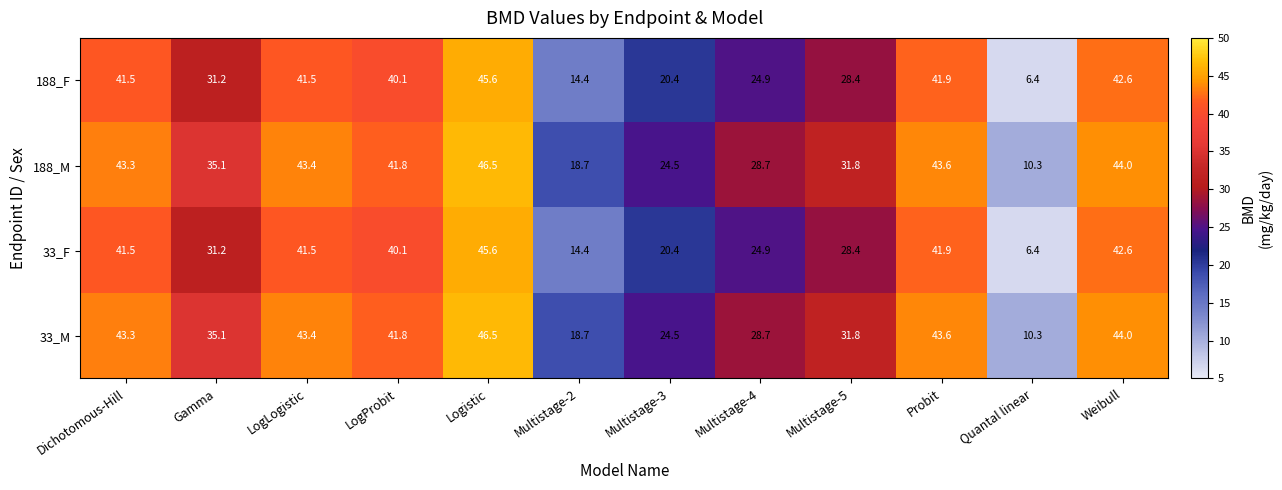

How many data points does each series have?

12